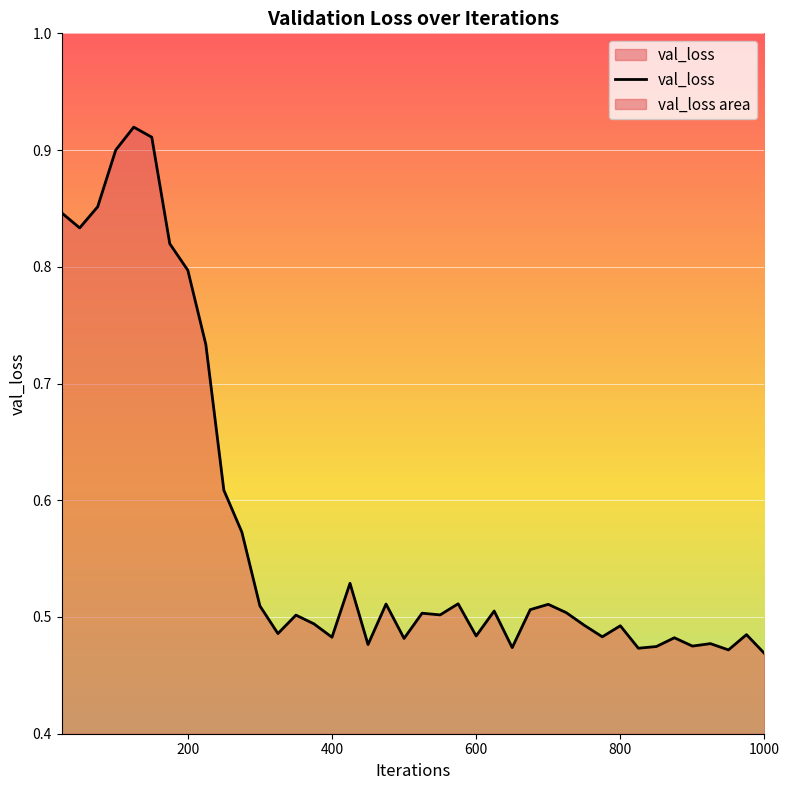

What is the greatest value displayed?

0.9